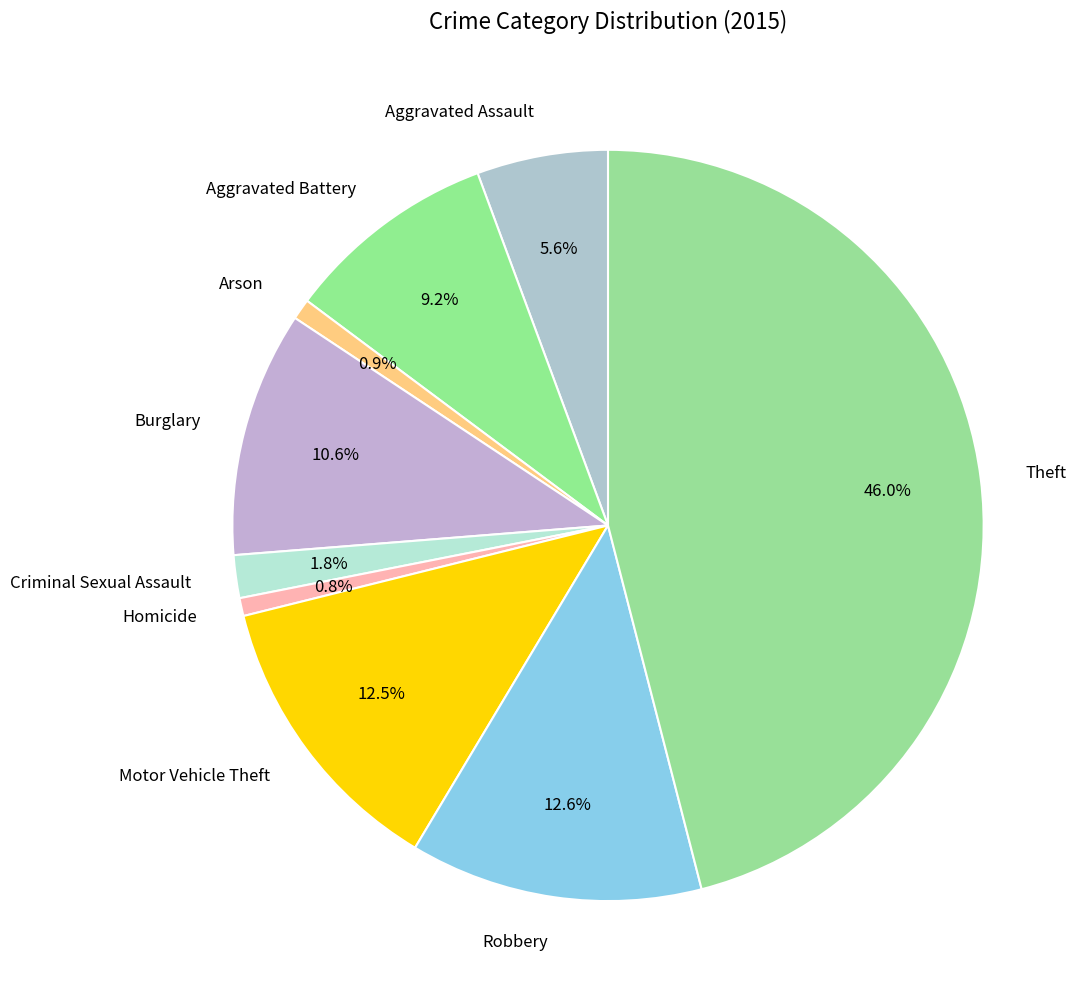

To the nearest percent, what portion does Arson represent?

1%